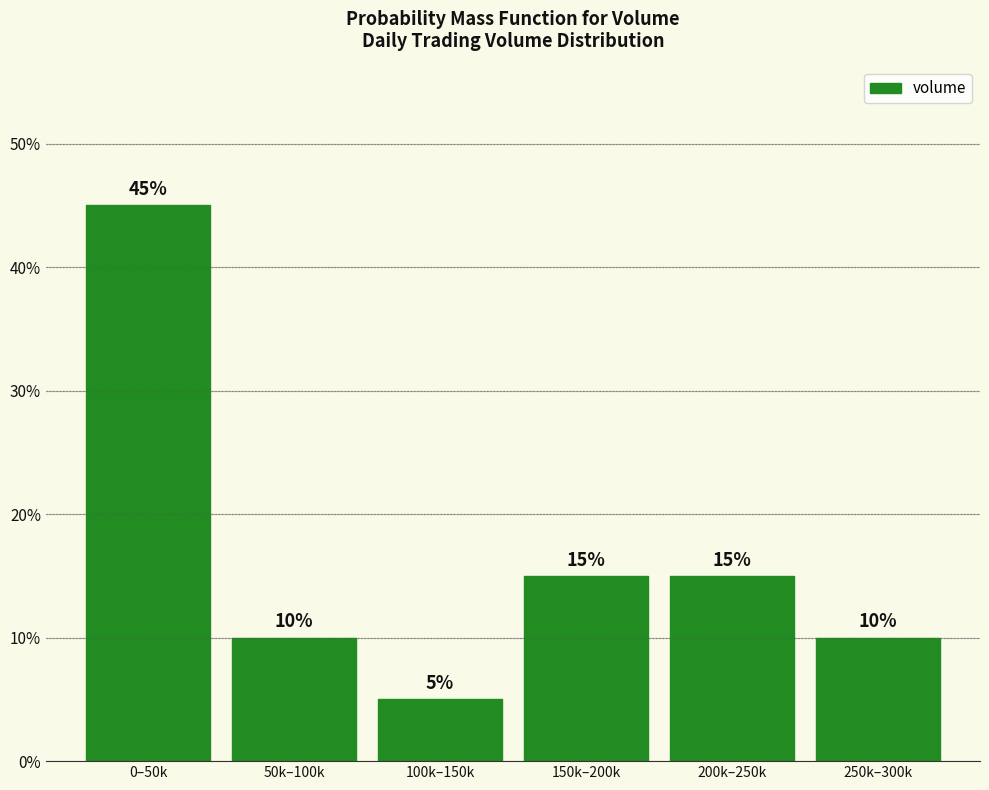

Reading left to right, transcribe all the data shown in this chart.

45	10	5	15	15	10